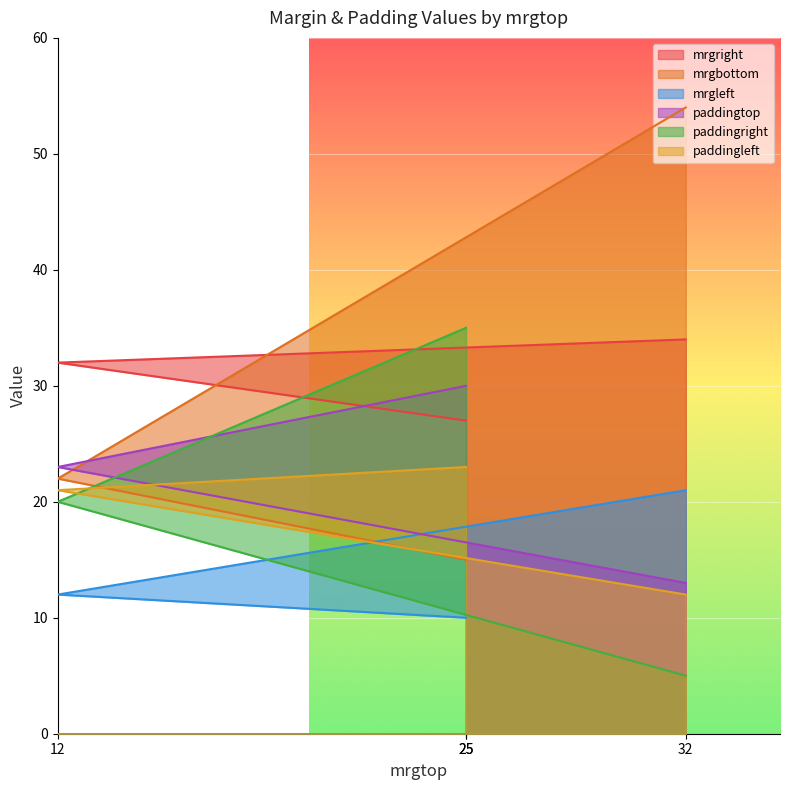

At which label is mrgright closest to 30?

12